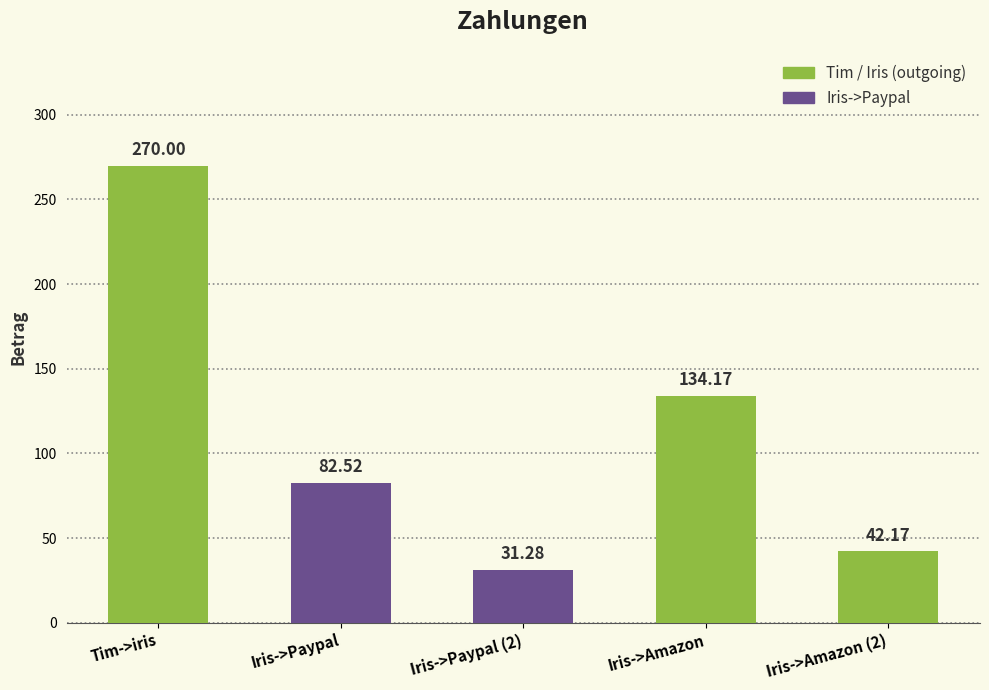

Count the number of values greater than 82.

3